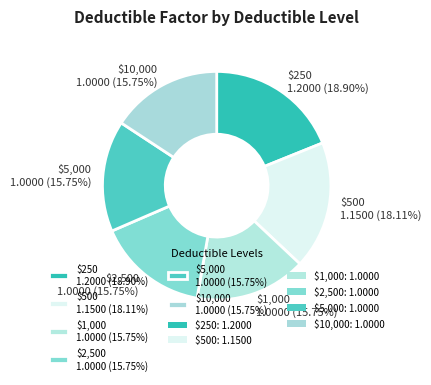

To the nearest percent, what is the combined percentage of $5,000 and $500?

34%